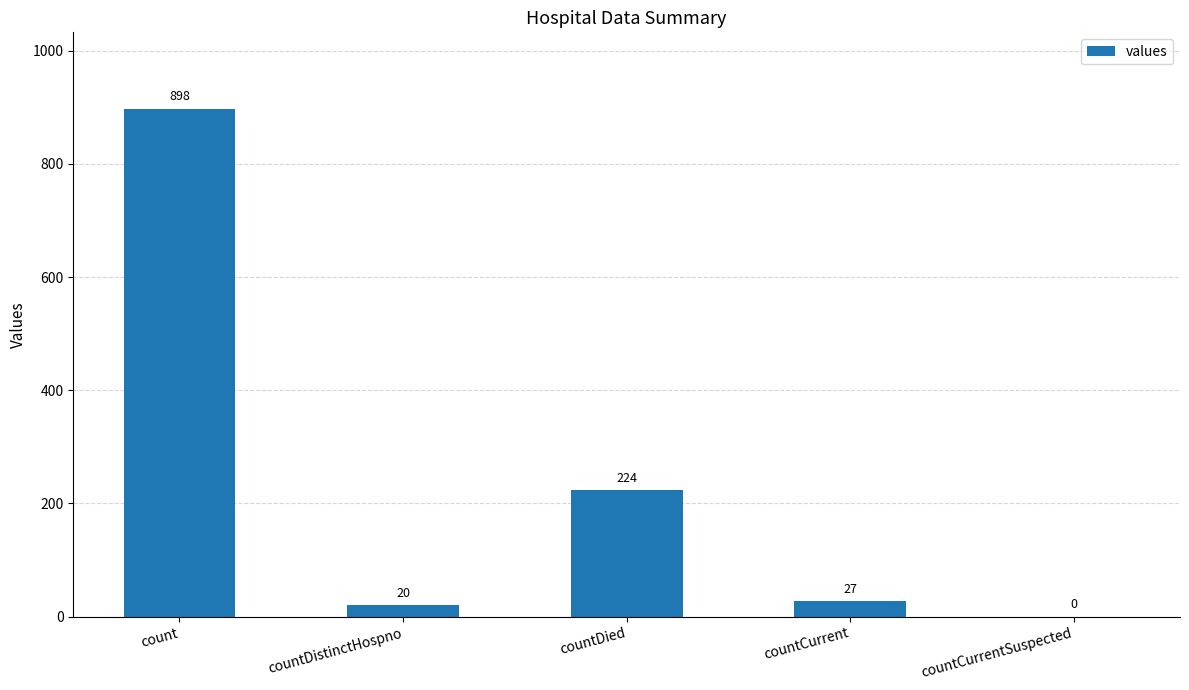

How many positive values are there?

4